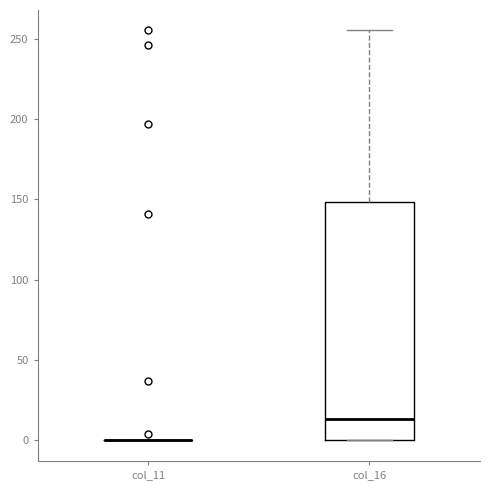

Comparing the boxes themselves (not the whiskers), which one is the tallest?

col_16